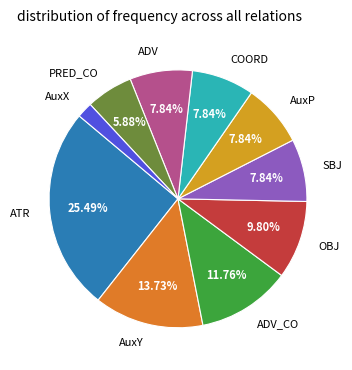

To the nearest percent, what is the combined percentage of ATR and OBJ?

35%